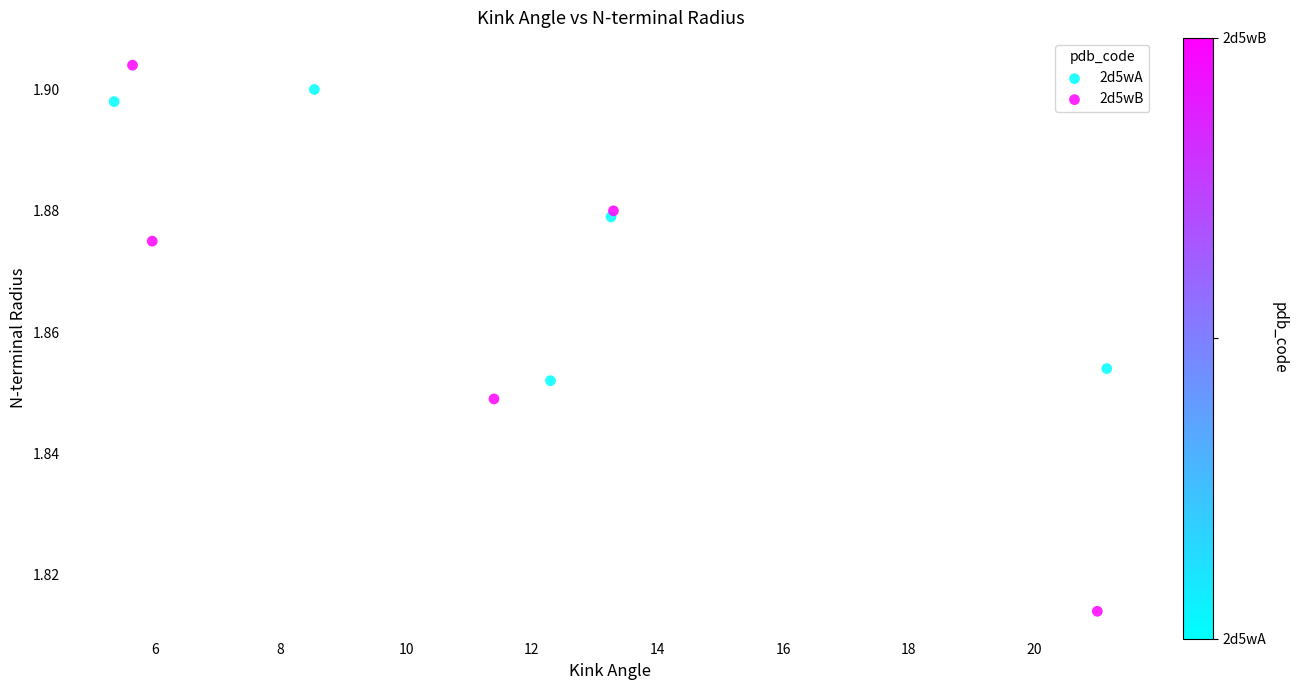

What are all the series names shown in the legend?

2d5wA, 2d5wB